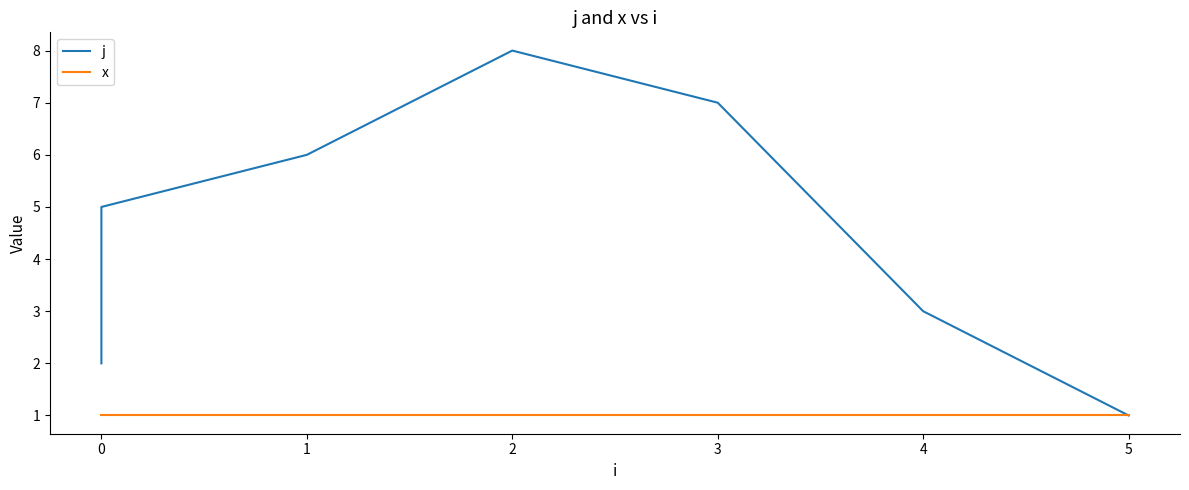

Rank the series at 0 from lowest to highest value.

x, j